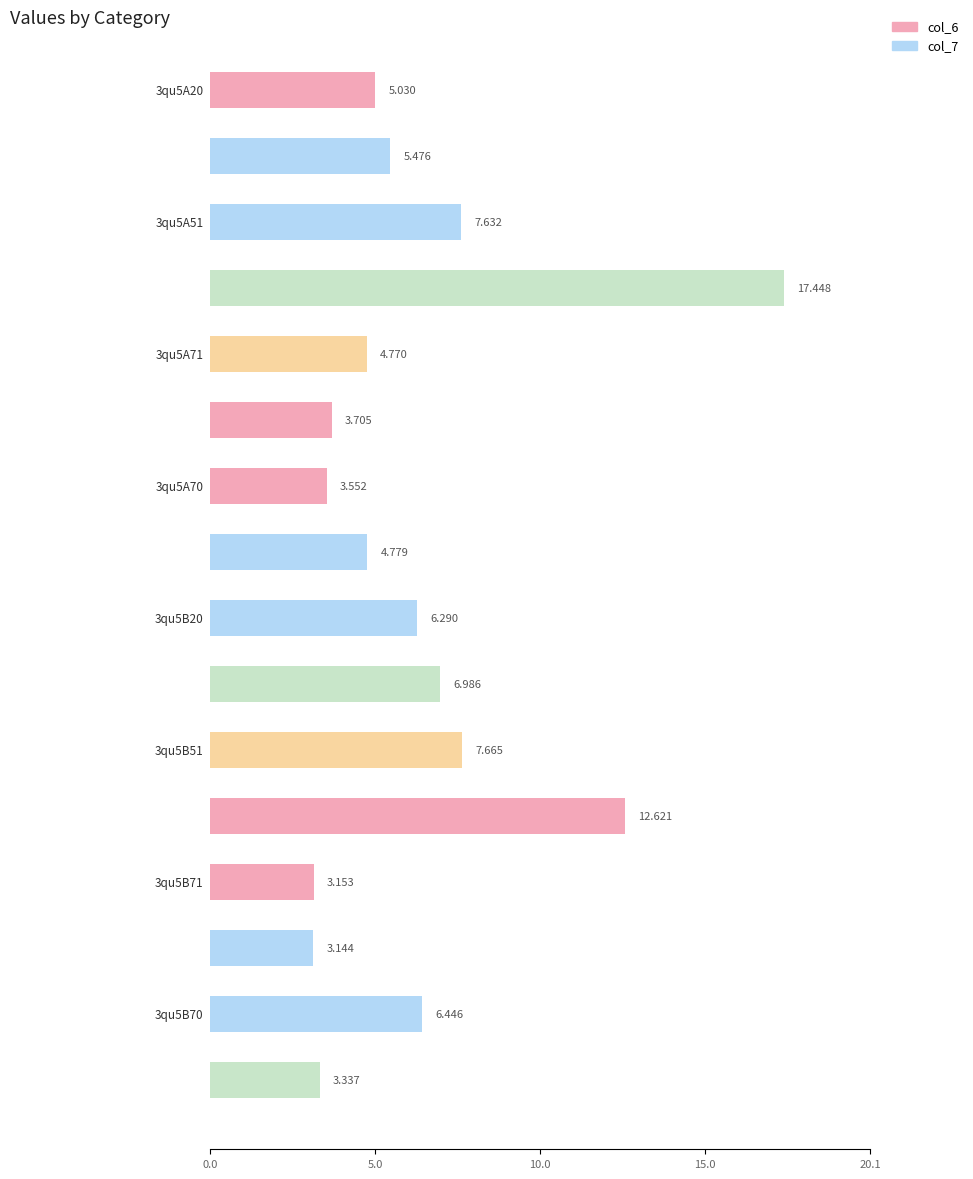

What is the maximum value shown in the chart?

17.4